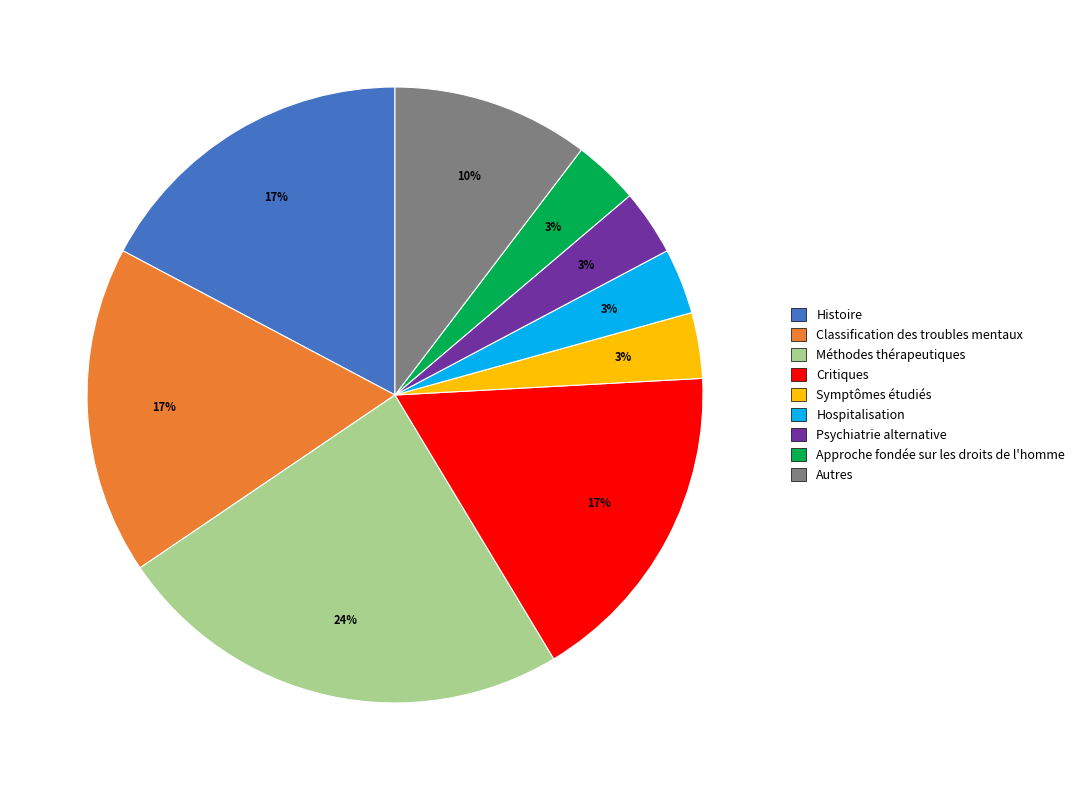

Count the number of slices in the pie.

9